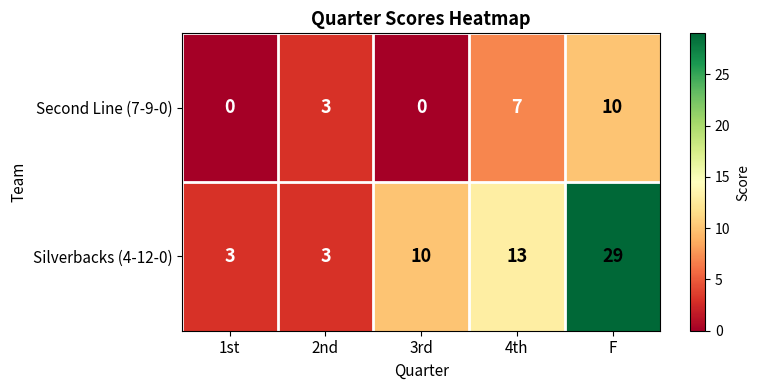

At which category is the sum across all series the highest?

F